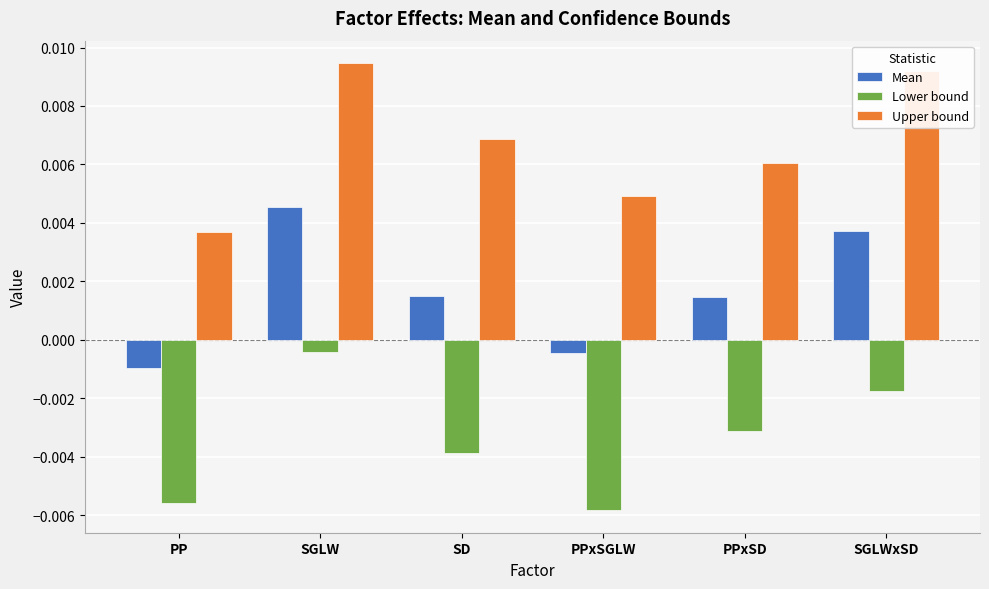

Which category has the lowest value in the Mean series?

PP